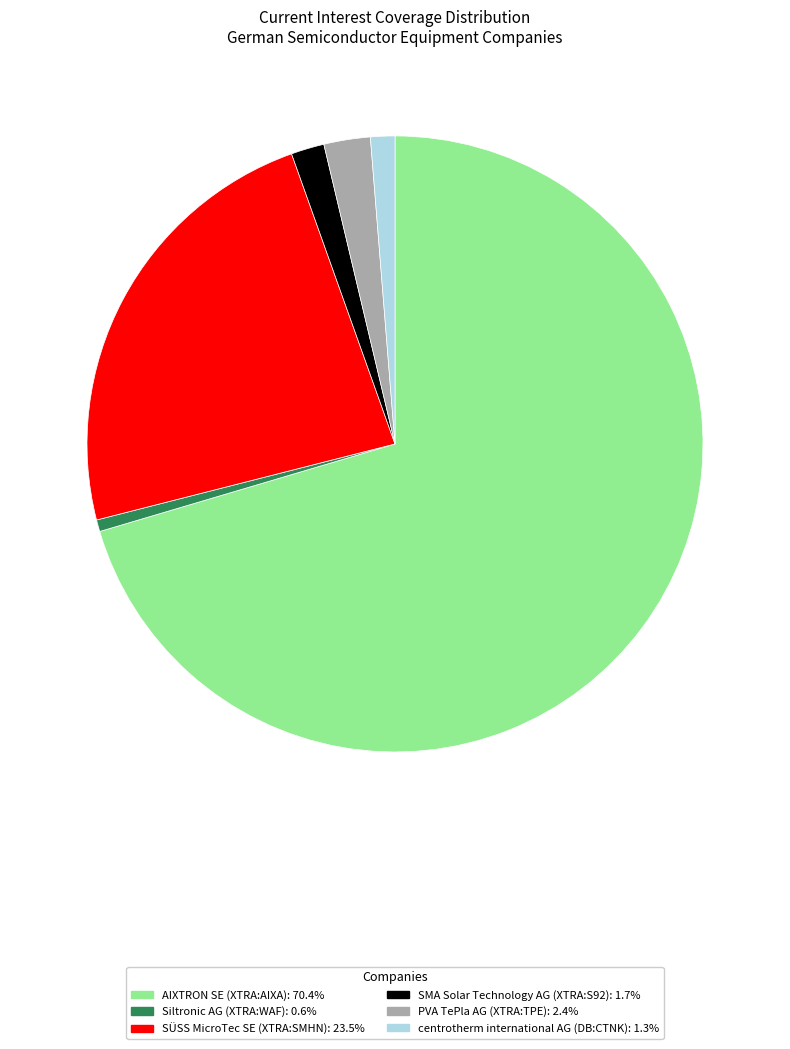

Does AIXTRON SE (XTRA:AIXA): 70.4% account for over 50% of the chart?

Yes